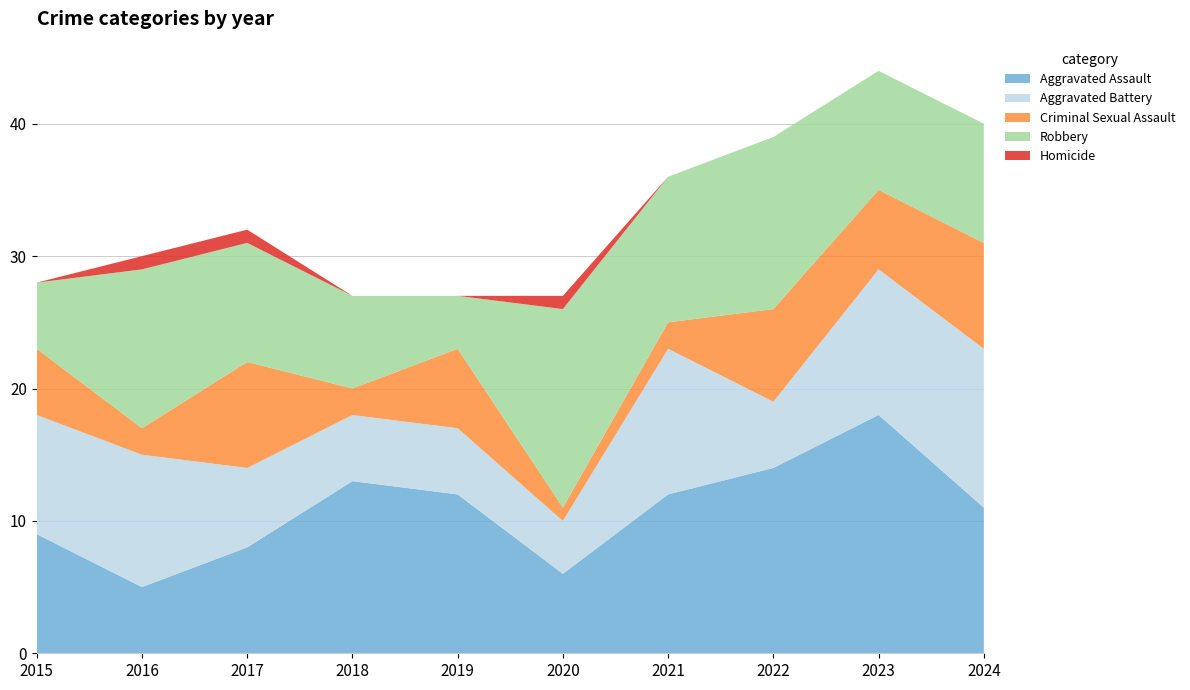

Reading right to left, transcribe all the data shown in this chart.

Aggravated Assault: 11	18	14	12	6	12	13	8	5	9
Aggravated Battery: 12	11	5	11	4	5	5	6	10	9
Criminal Sexual Assault: 8	6	7	2	1	6	2	8	2	5
Robbery: 9	9	13	11	15	4	7	9	12	5
Homicide: 0	0	0	0	1	0	0	1	1	0